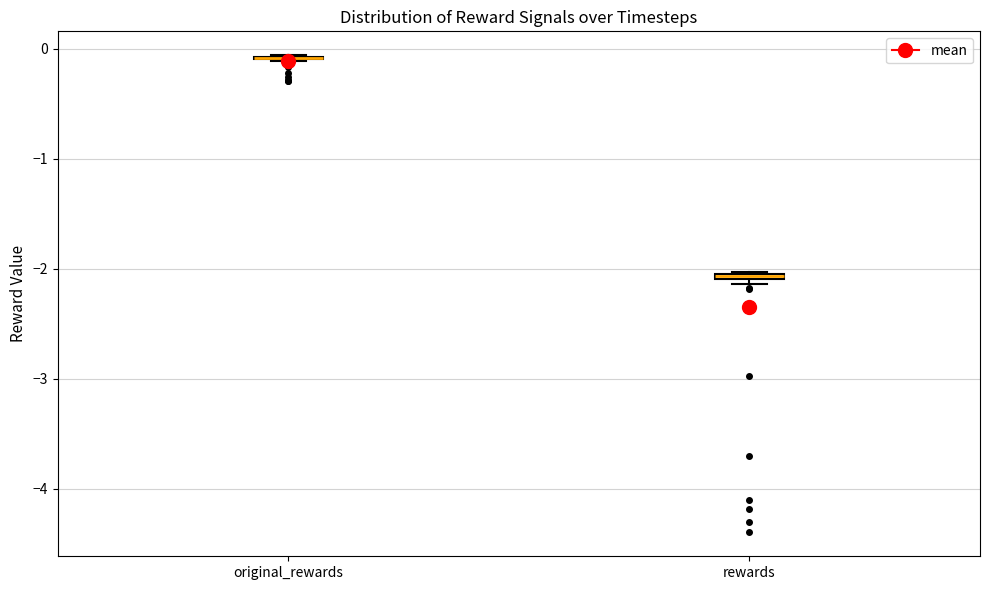

Where is the lower edge of the box for rewards on the y-axis? The values are not printed on the chart, so give them approximately, as read against the axis.

-2.1